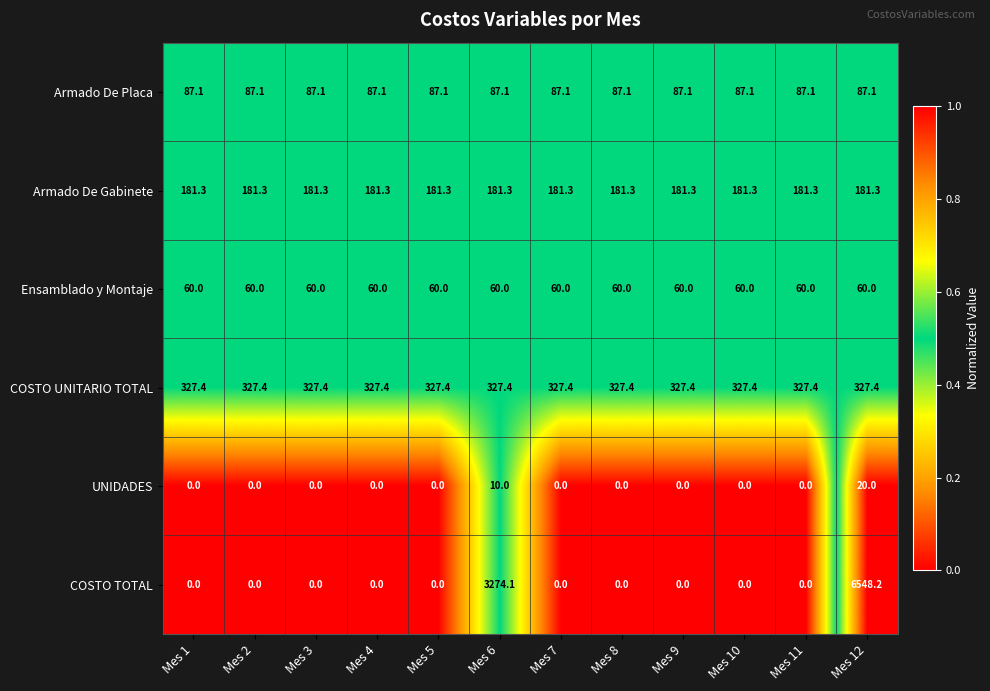

What is the total value across all series at Mes 5?

655.8